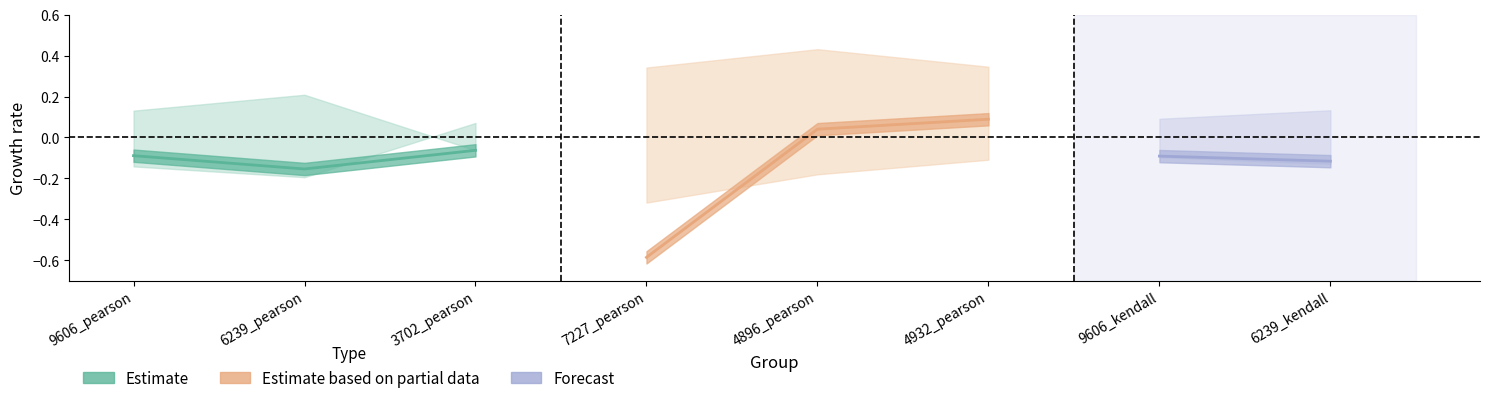

Between 4932_pearson and 7227_pearson, which is larger?

4932_pearson